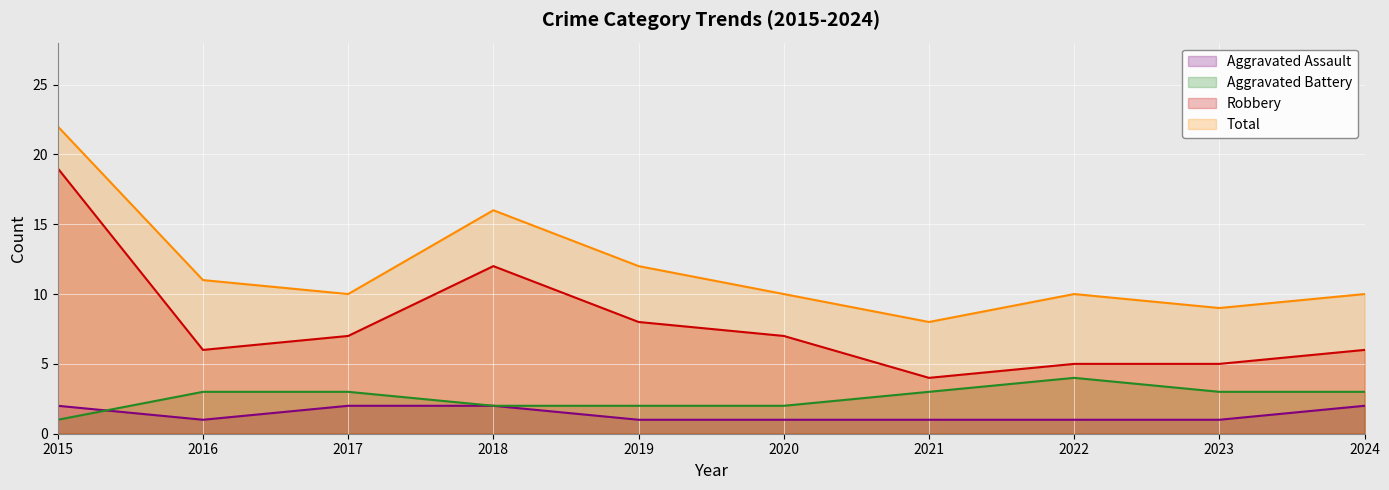

At which label does Robbery first exceed 7?

2015